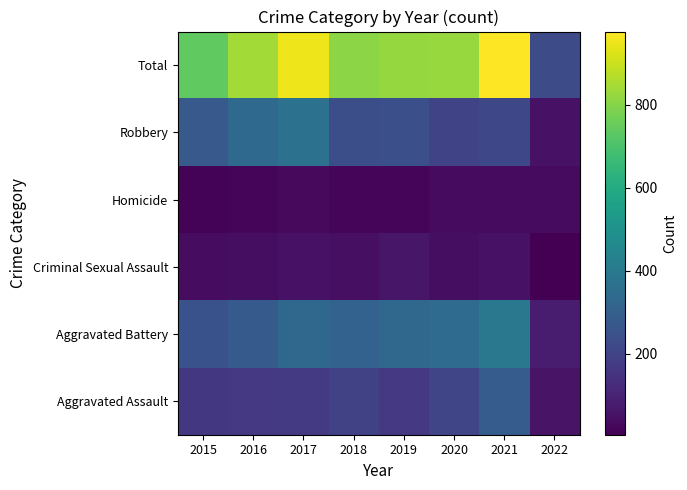

Between 2015 and 2018, which is larger?

2018